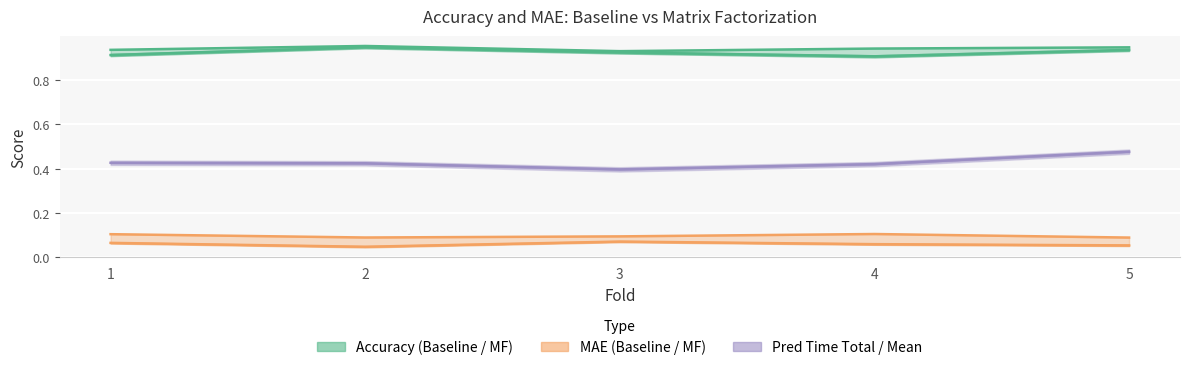

True or false: acc_mf and mae_baseline cross at least once.

False